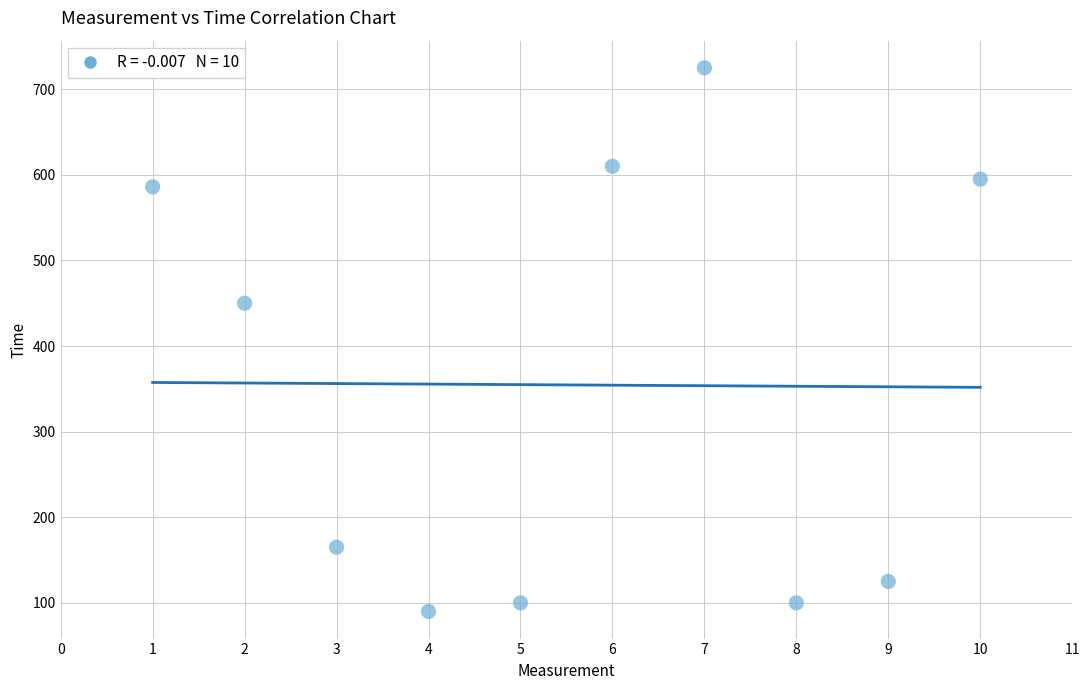

What Y value in the scatter plot is closest to 407?

450